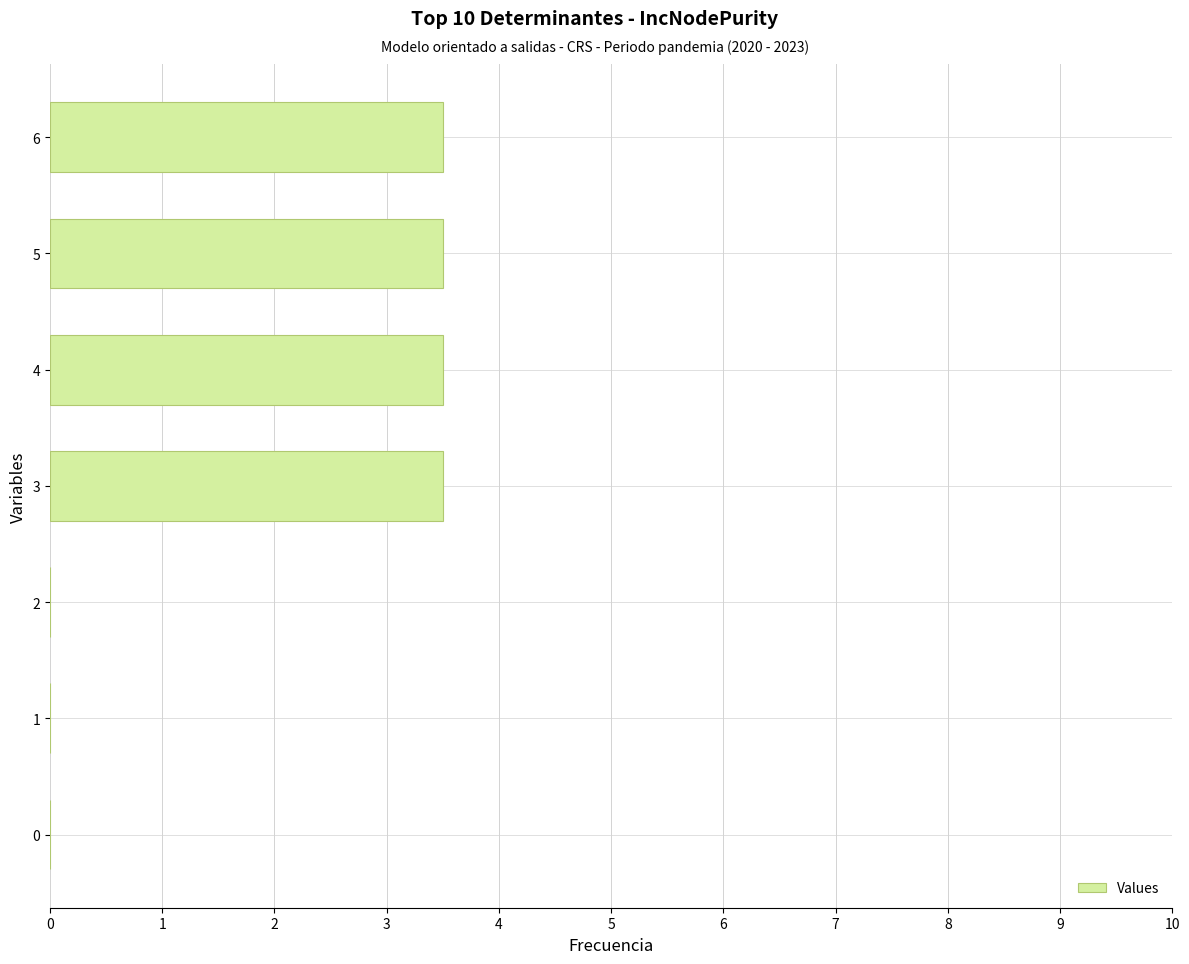

The value at 6 is 3.5. True or false?

True